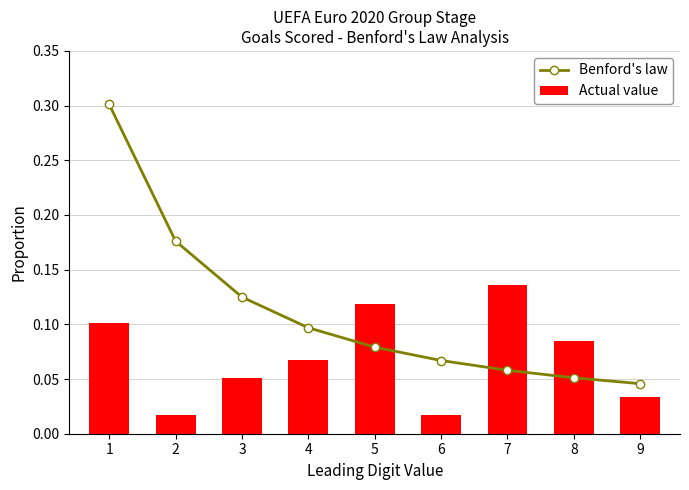

Reading left to right, what are all the values shown in this chart?

Benford's law: 0.3	0.2	0.1	0.1	0.1	0.1	0.1	0.1	0.0
Actual value: 0.1	0.0	0.1	0.1	0.1	0.0	0.1	0.1	0.0